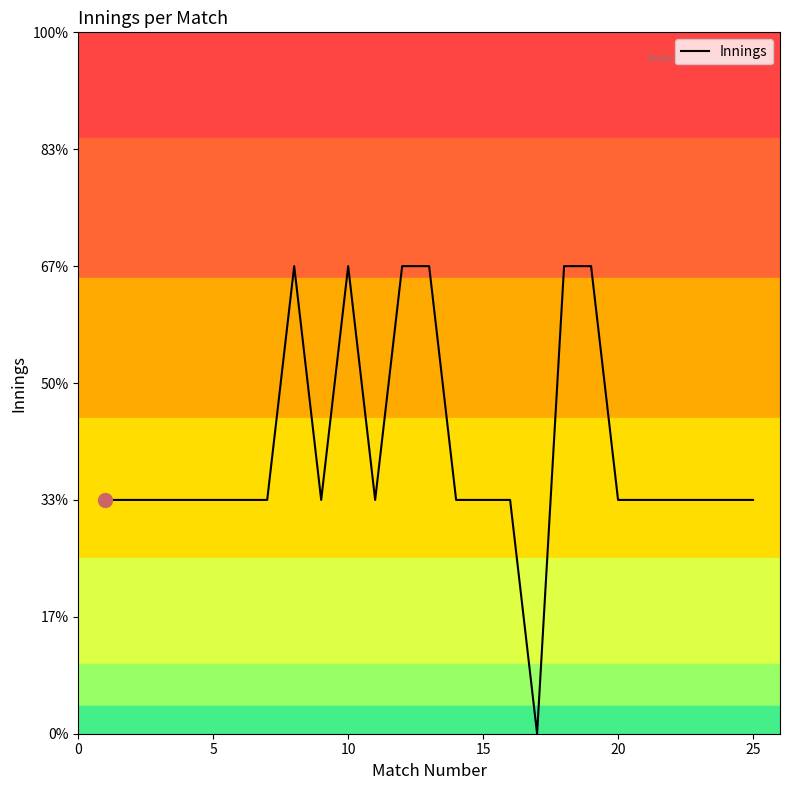

How many interior local valleys (lower than both neighbors) does the data have?

3